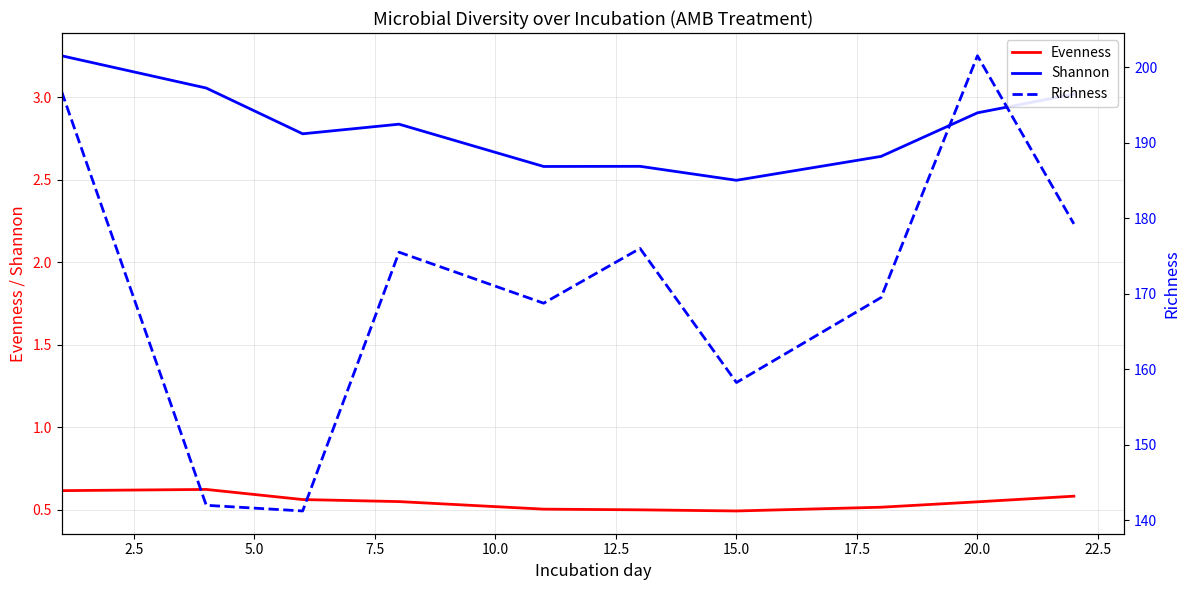

Reading left to right, list all the values displayed in this chart.

Evenness: 0.6	0.6	0.6	0.5	0.5	0.5	0.5	0.5	0.5	0.6
Shannon: 3.3	3.1	2.8	2.8	2.6	2.6	2.5	2.6	2.9	3.0
Richness: 196.8	142.0	141.2	175.5	168.8	176.0	158.2	169.5	201.5	179.2